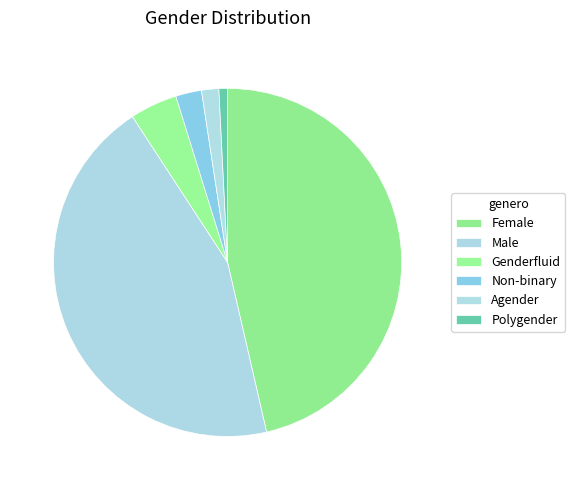

What is the ratio of the value at Non-binary to the value at Female?

0.1